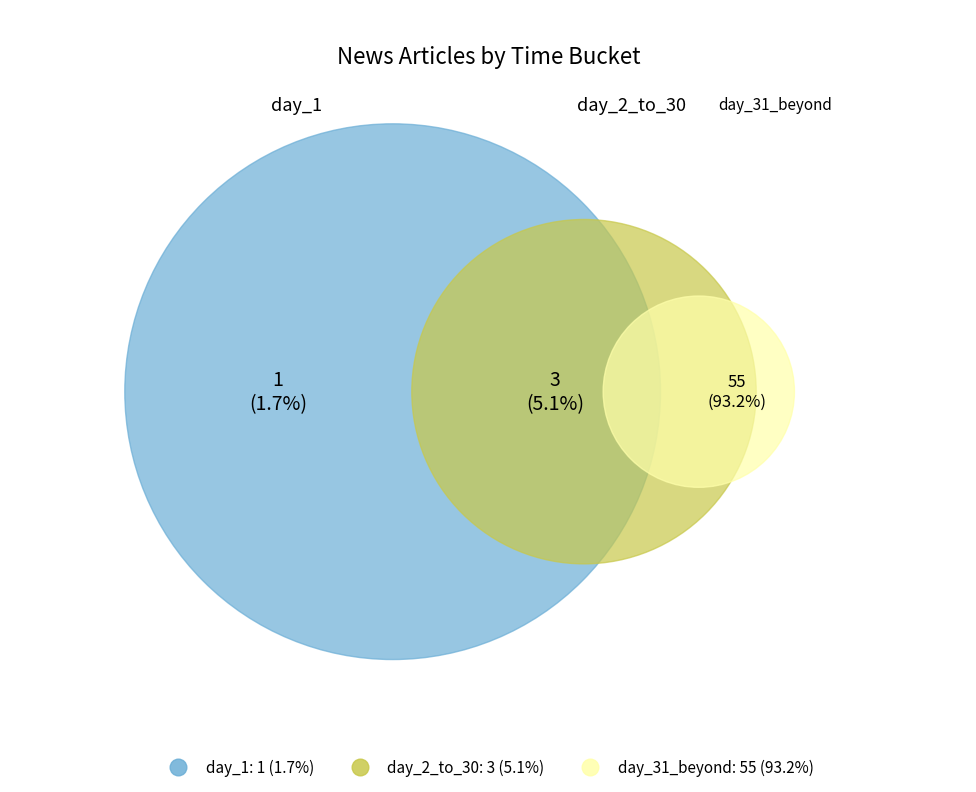

Does day_2_to_30 represent more than half of the total?

No